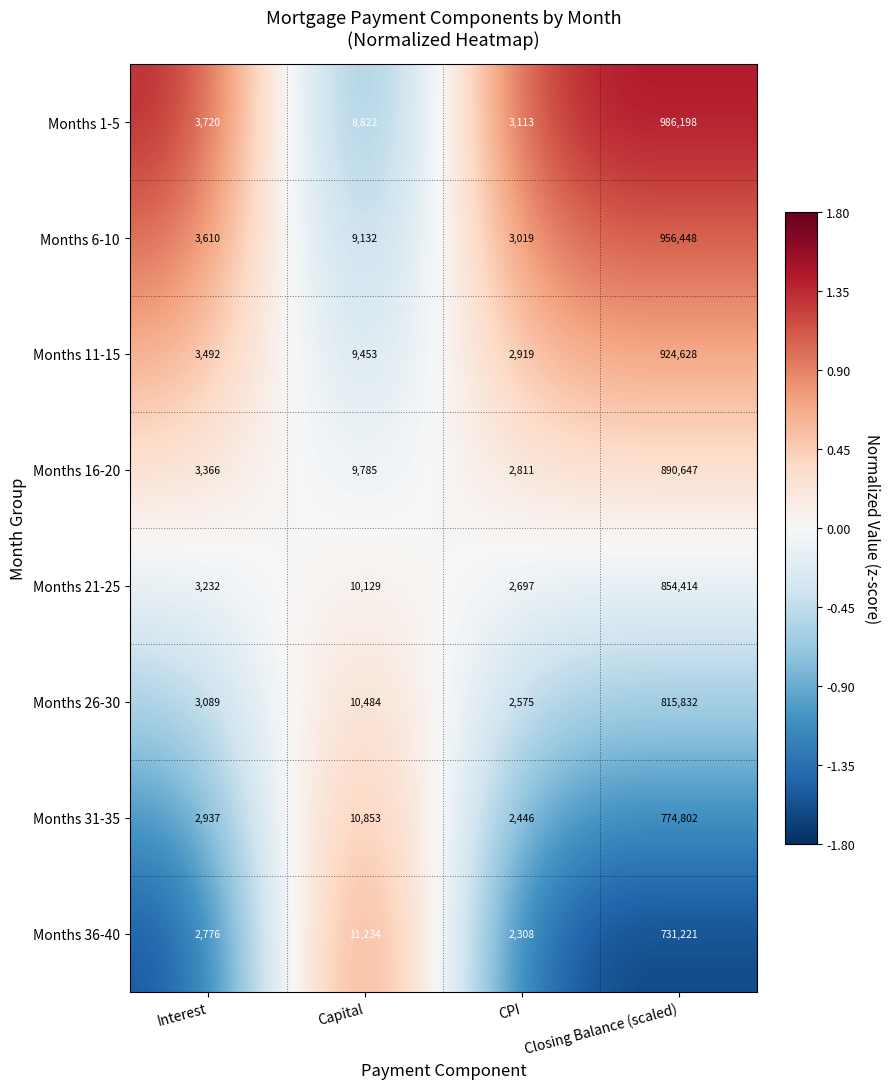

What is the approximate value of Months 36-40 at Interest, to the nearest 50?

2800